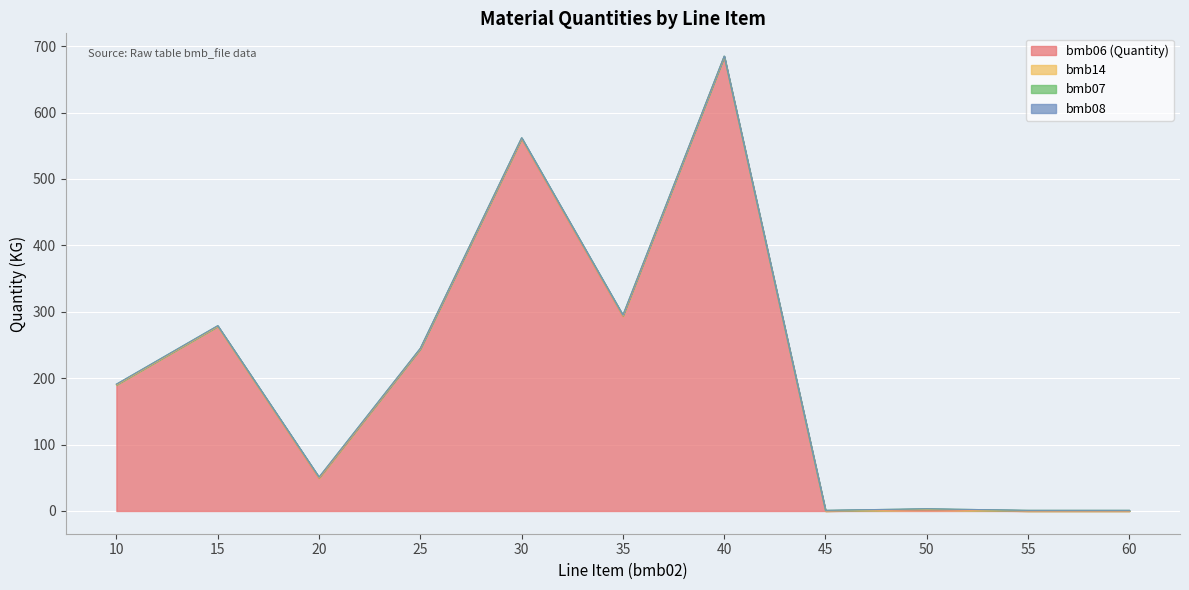

True or false: bmb06 (Quantity) and bmb14 cross at least once.

False